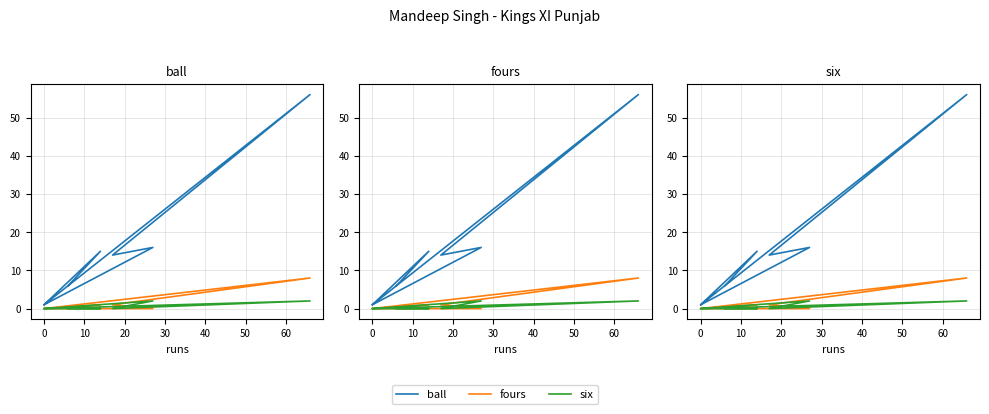

What is the highest value of the ball series?

56